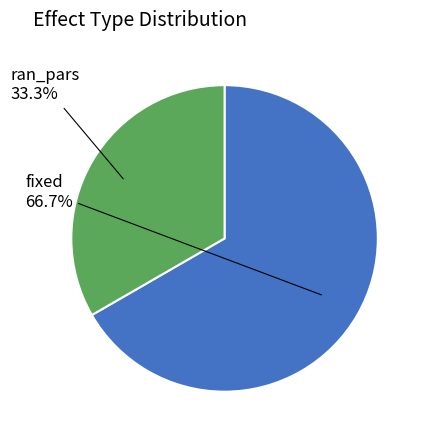

Is there a majority slice in this chart?

Yes